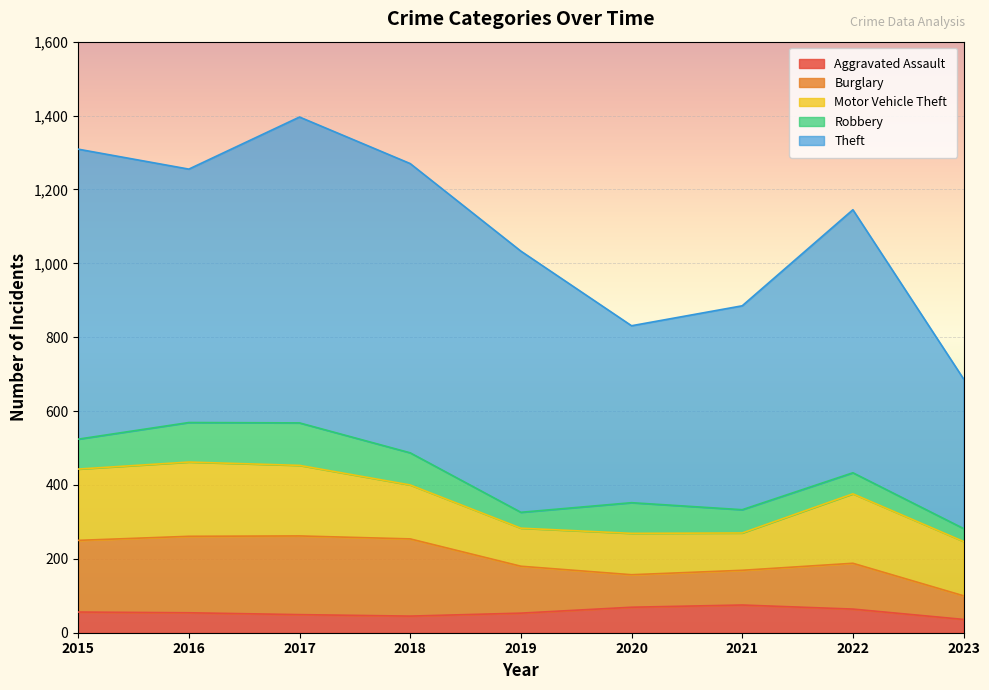

What is the difference between the maximum and minimum values in the Robbery series?

80